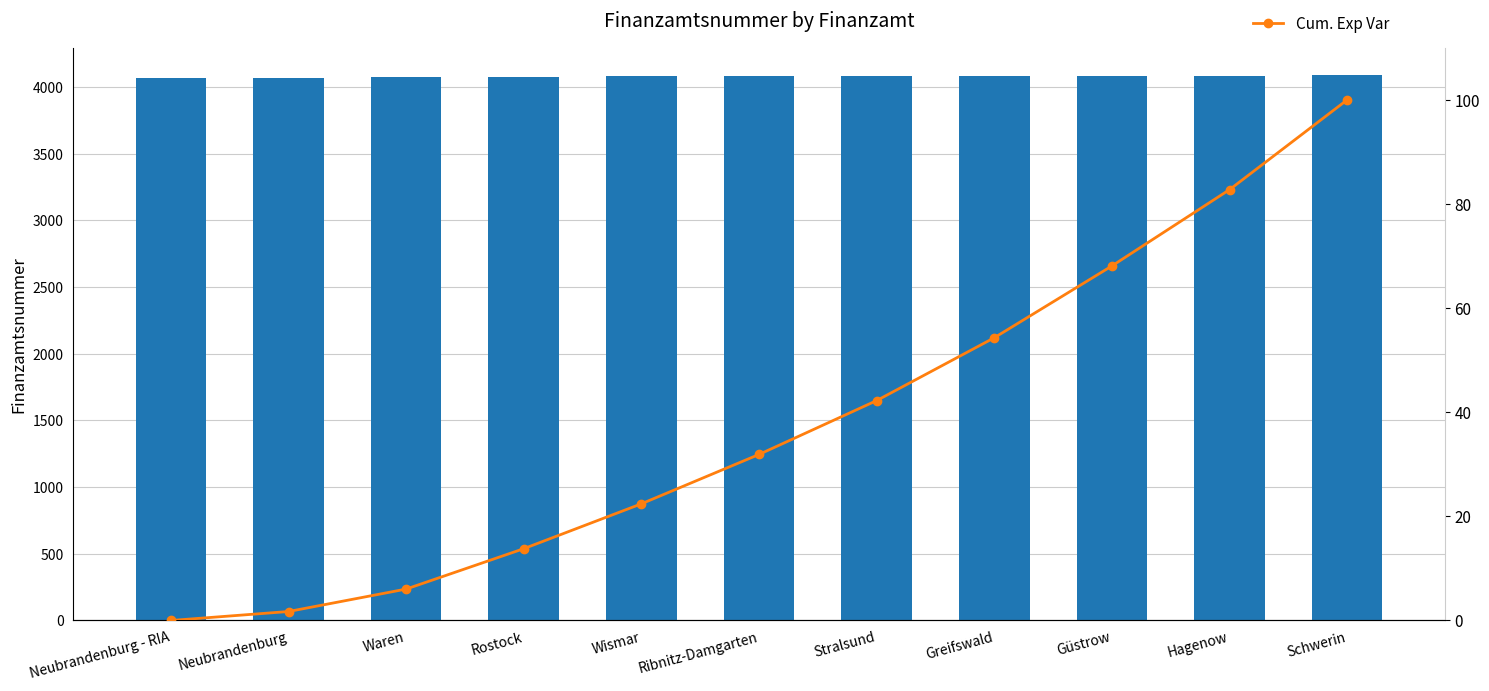

List the series in order of their peak value, highest first.

Finanzamtsnummer, Cum. Exp Var